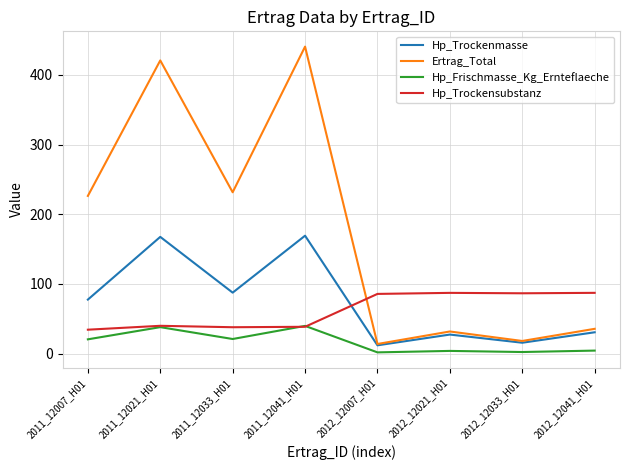

At 2011_12007_H01, list the series in order from smallest to largest.

Hp_Frischmasse_Kg_Ernteflaeche, Hp_Trockensubstanz, Hp_Trockenmasse, Ertrag_Total